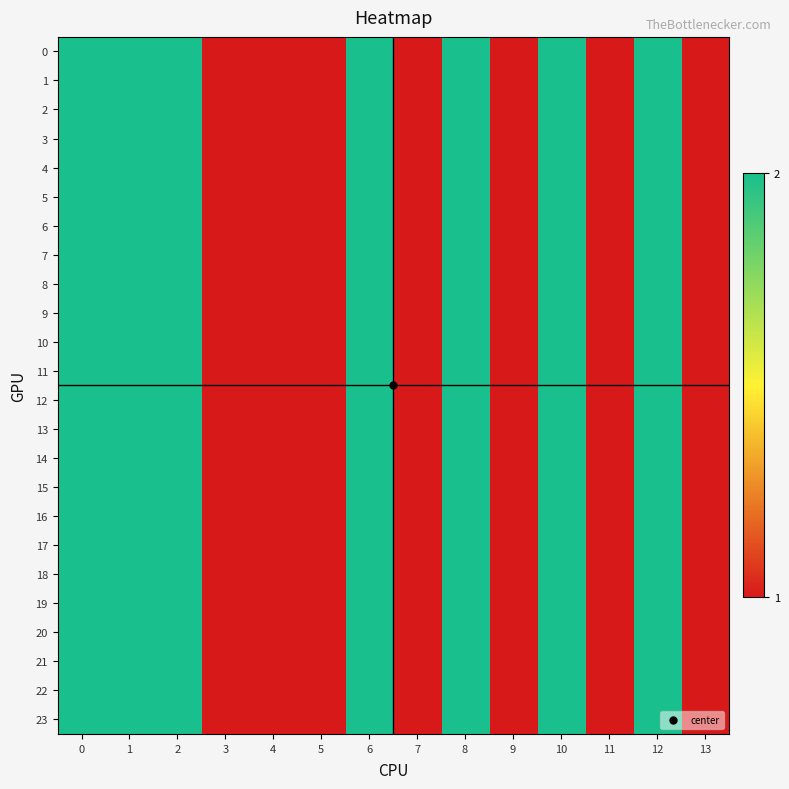

At how many categories does at least one series exceed 1?

7